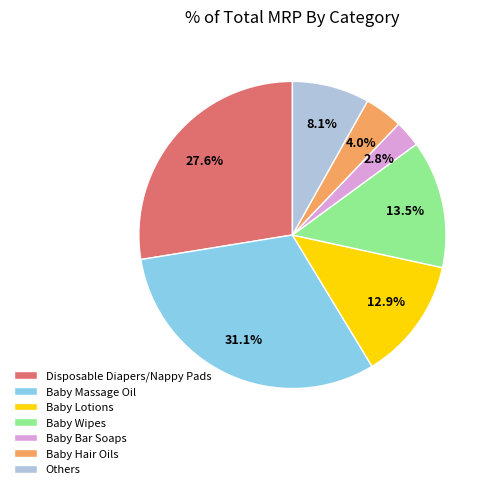

Does any single category account for the majority?

No